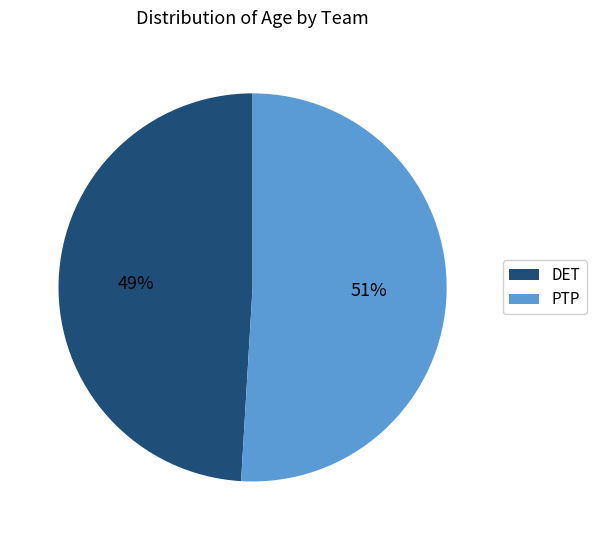

Which slice is the largest?

PTP